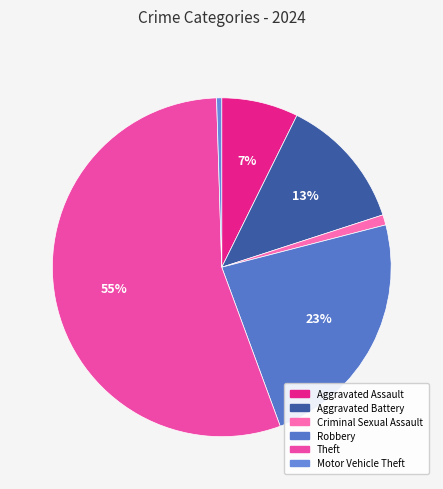

To the nearest percent, what is the combined percentage of Aggravated Assault and Criminal Sexual Assault?

8%